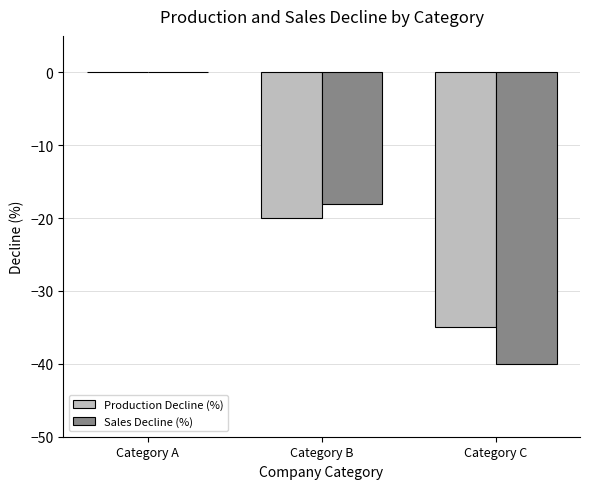

Which series changed the most between Category A and Category C?

Sales Decline (%)